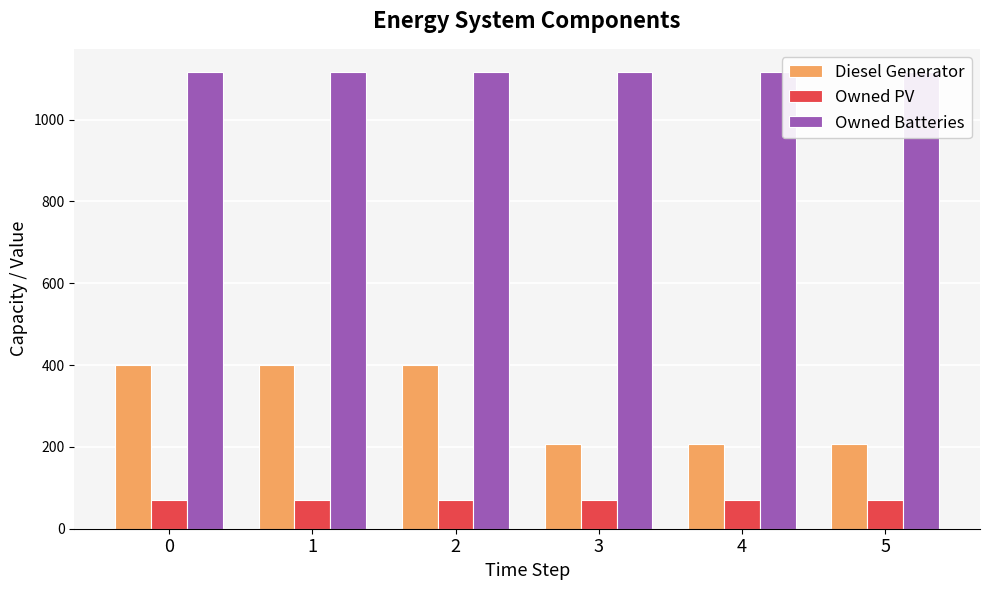

At how many categories does at least one series exceed 933?

6